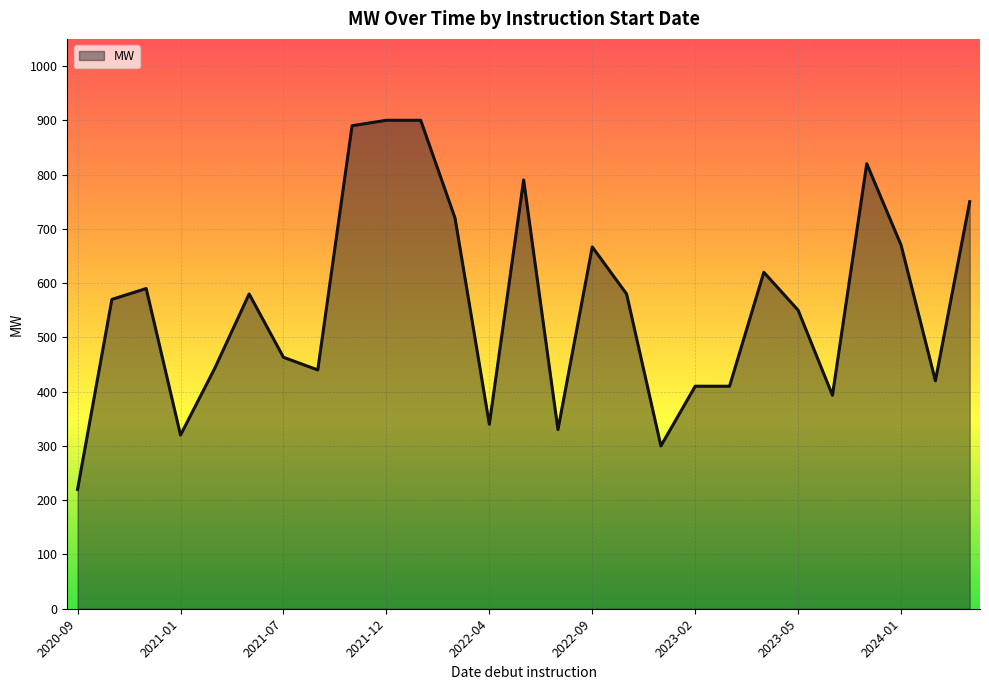

What is the minimum value shown in the chart?

220.0